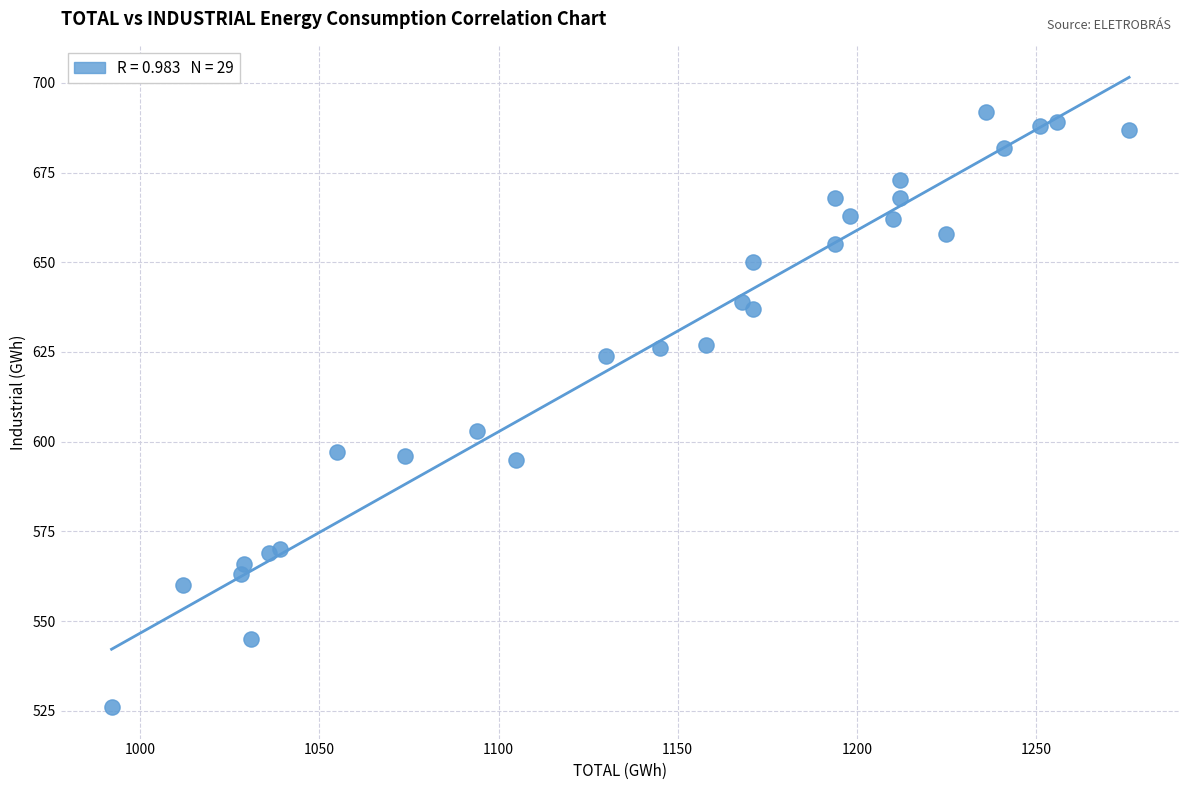

What Y value in the scatter plot is closest to 609?

603